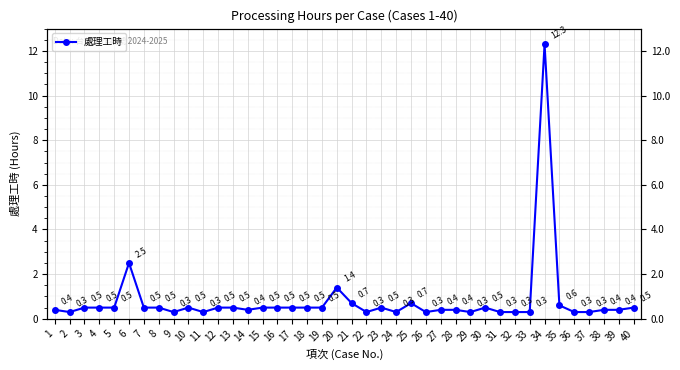

Is it true that the value at 36 is 0.1?

False